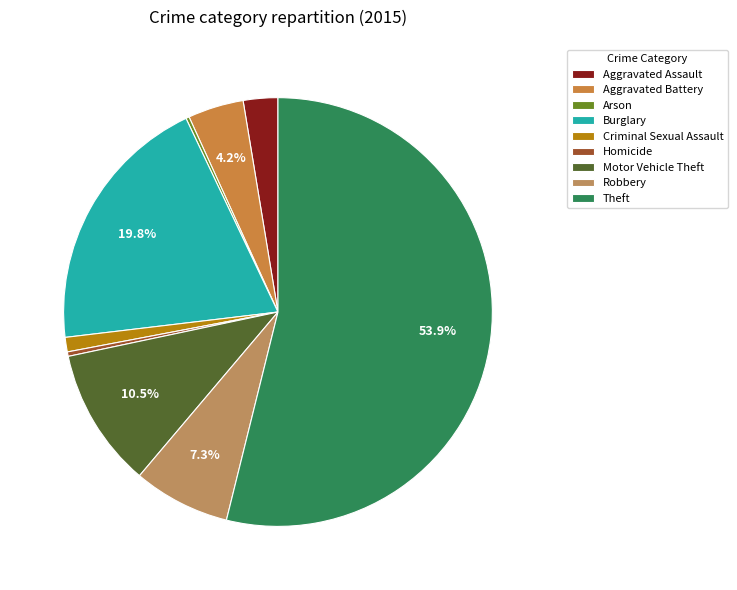

To the nearest percent, what is the difference between the Motor Vehicle Theft and Arson slice percentages?

10%